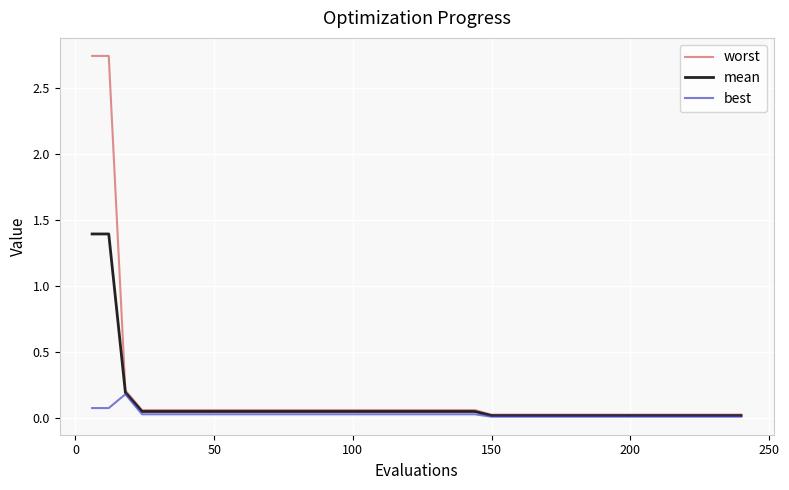

Rank the series by their maximum value, from lowest to highest.

best, mean, worst